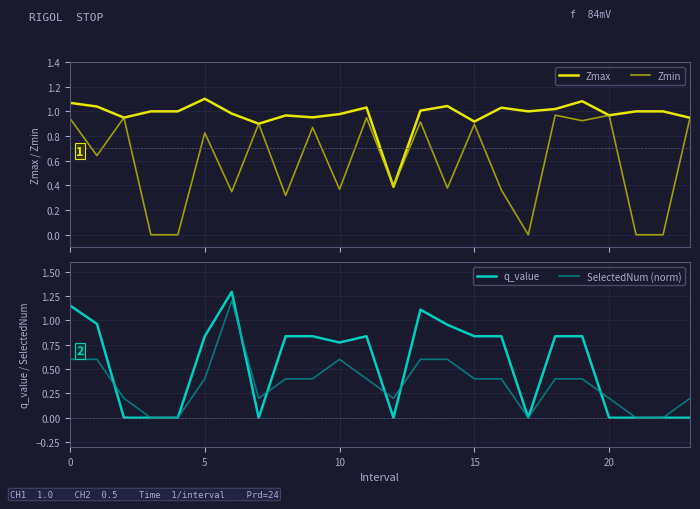

Is the value of Zmax at 16 greater than the value of Zmin at 15?

Yes